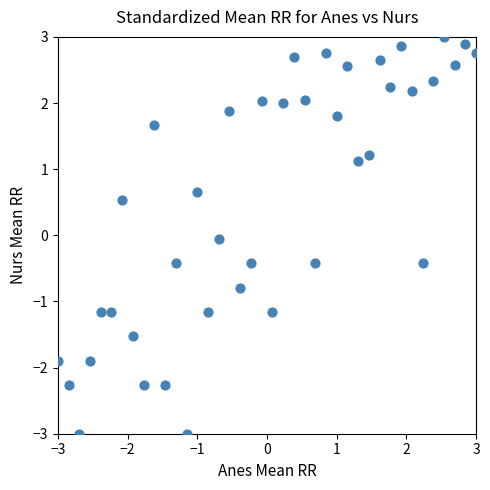

What is the range of X values (max minus min)?

6.0